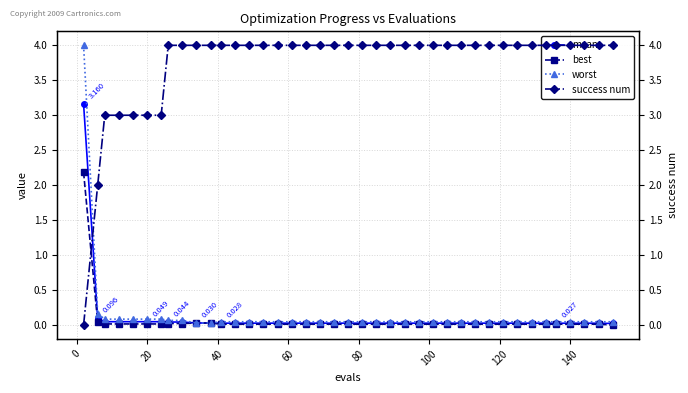

The value of worst at 29 is 0.0. True or false?

False